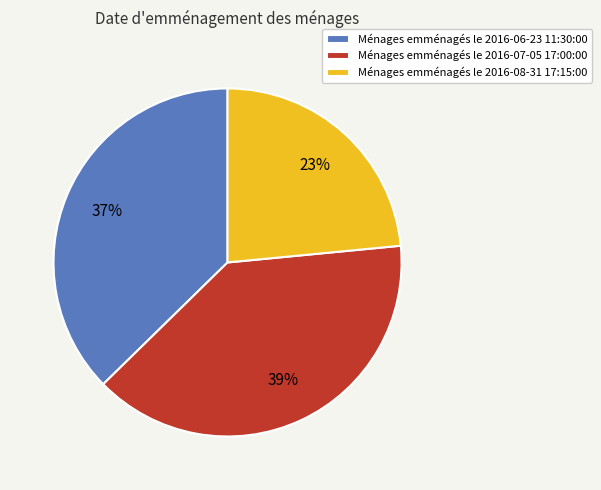

Combined, do Ménages emménagés le 2016-07-05 17:00:00 and Ménages emménagés le 2016-06-23 11:30:00 account for over 50%?

Yes